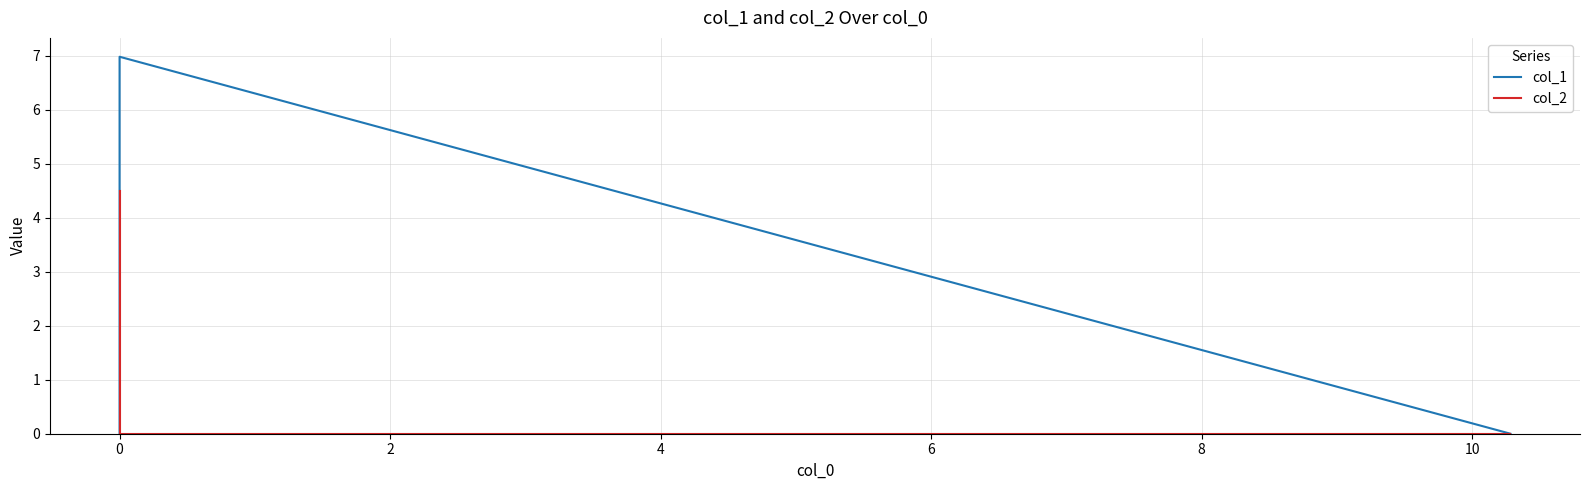

List the series in order of their peak value, lowest first.

col_2, col_1